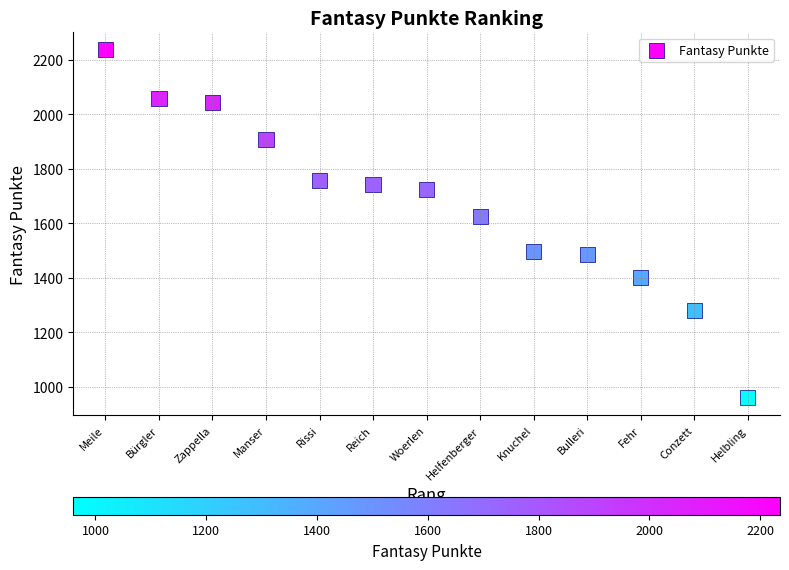

What Y value in the scatter plot is closest to 1598?

1625